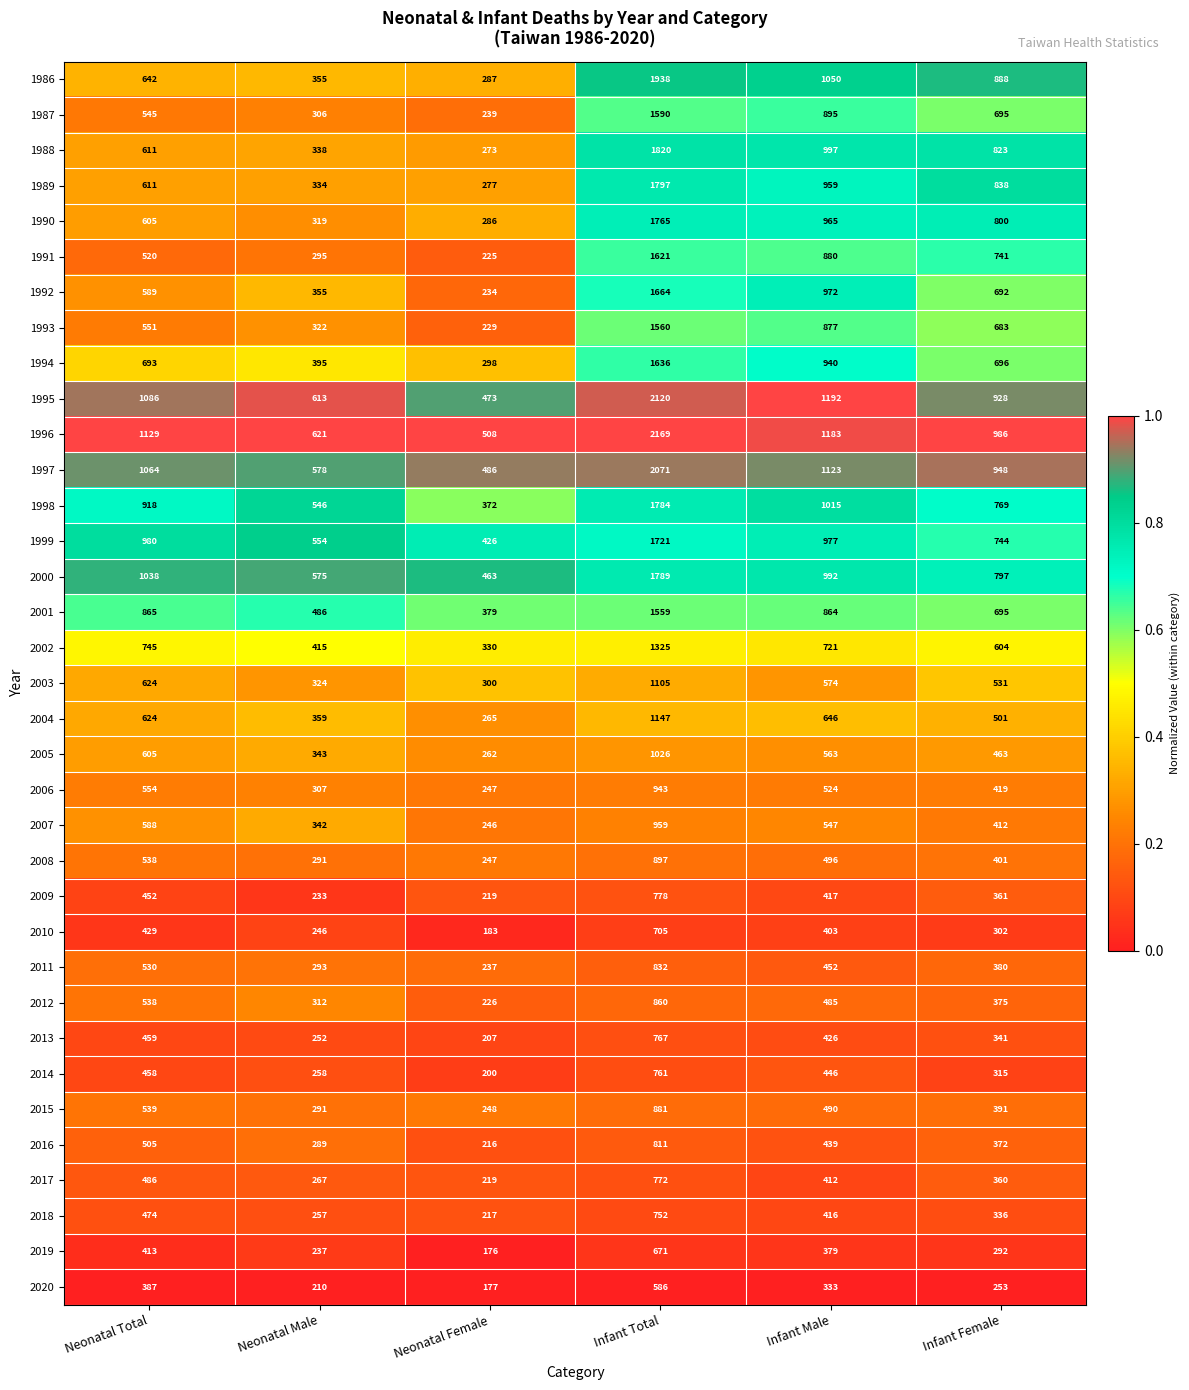

Read the 1990 value at Neonatal Total, to the nearest 100.

600